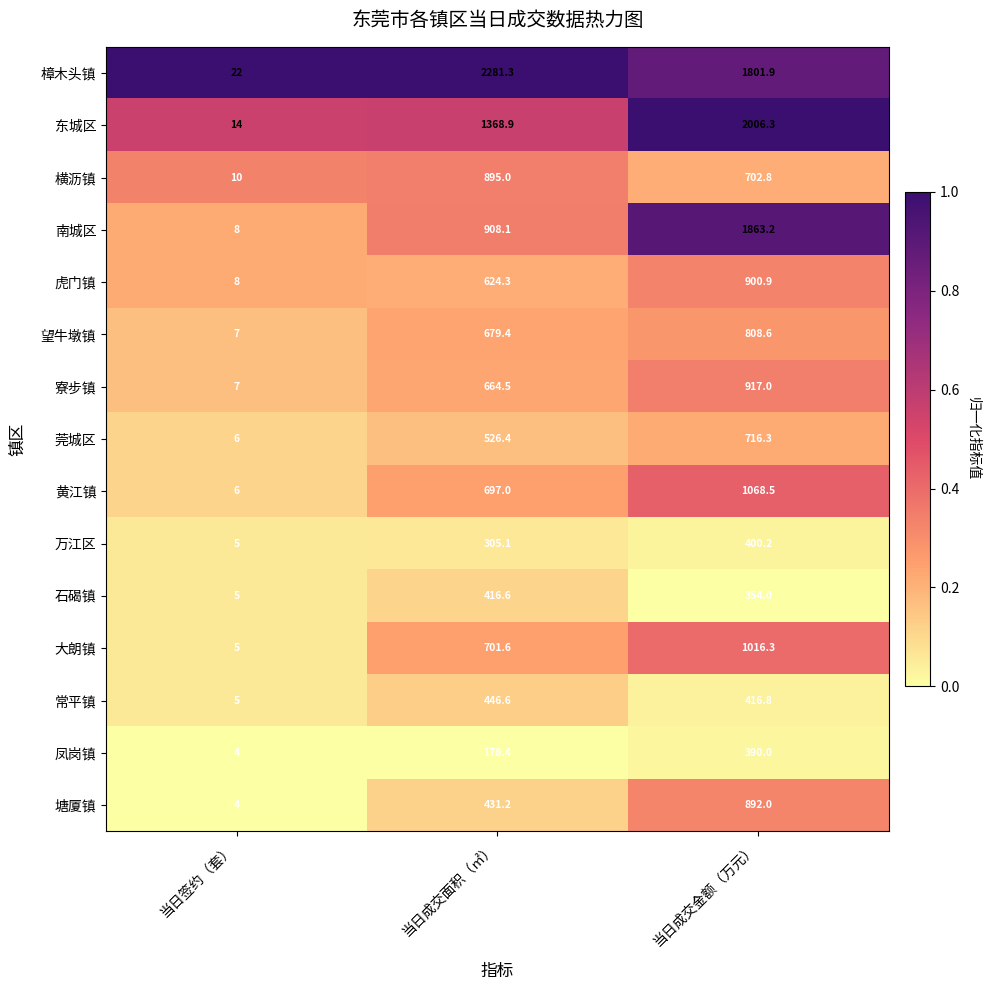

What is the difference between the 万江区 values at 当日签约（套） and 当日成交金额（万元）?

395.2